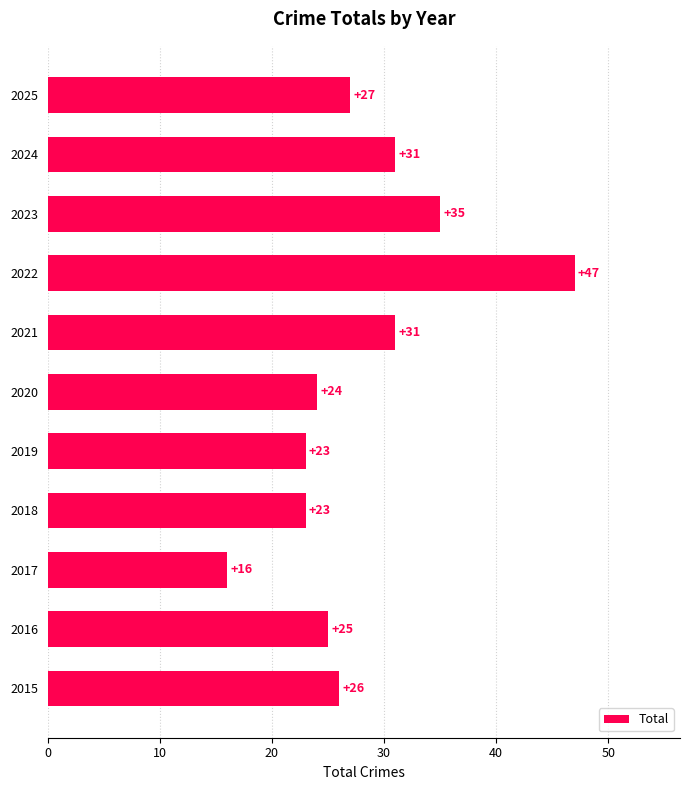

The chart shows a value of 46 at 2015. True or false?

False